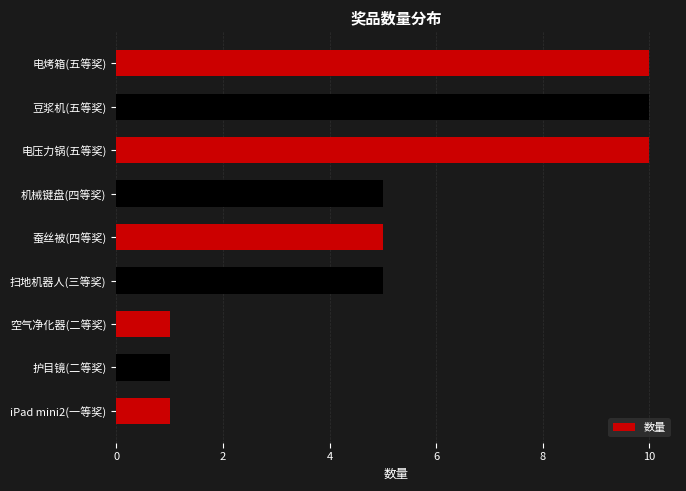

What is the label of the 5th bar from the bottom?

蚕丝被(四等奖)